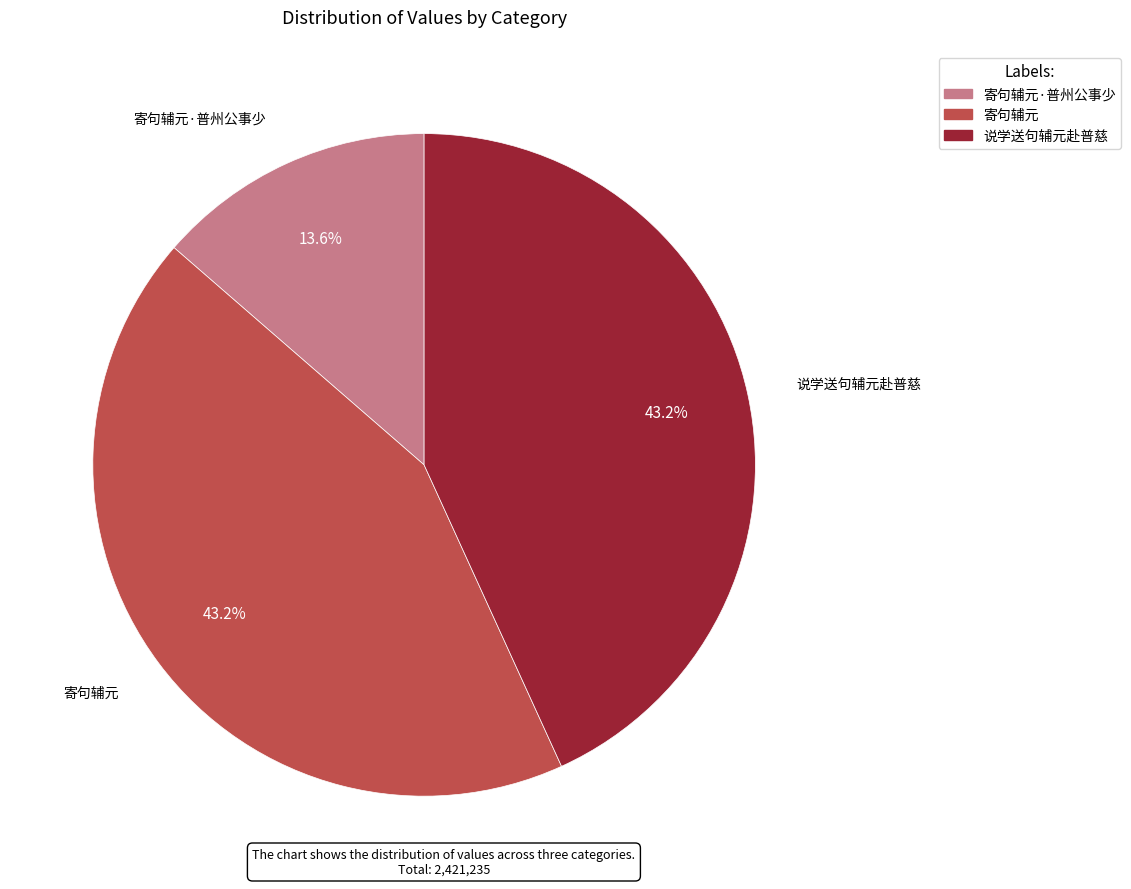

Is there a majority slice in this chart?

No